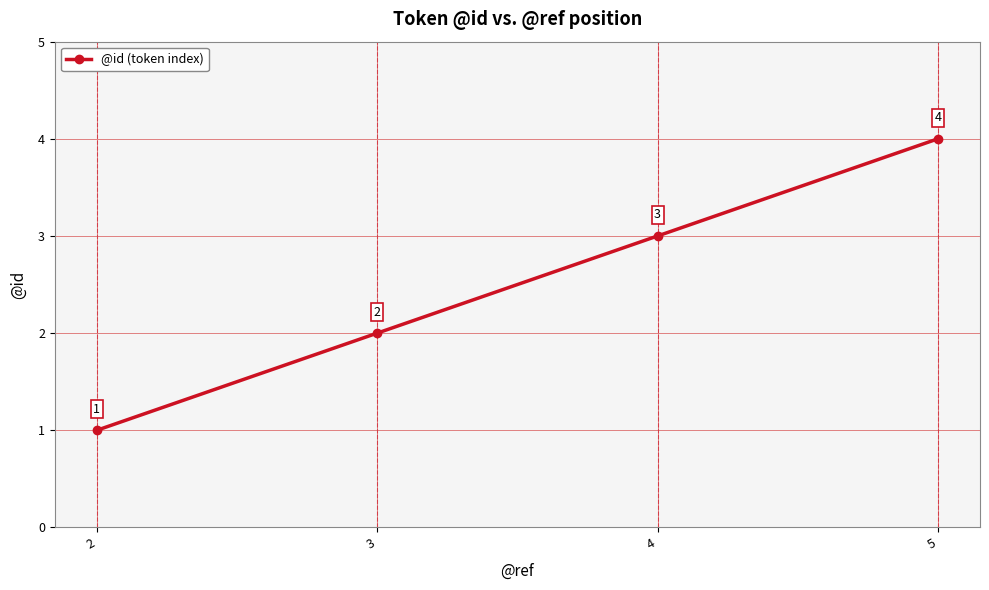

Is it true that the value at 3 is 2?

True